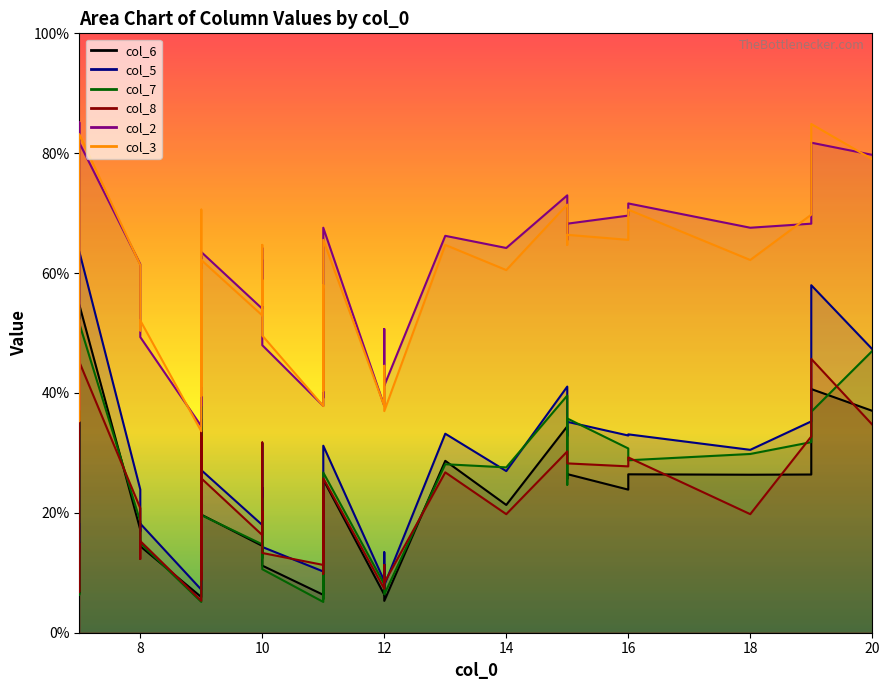

How many data points does each series have?

40